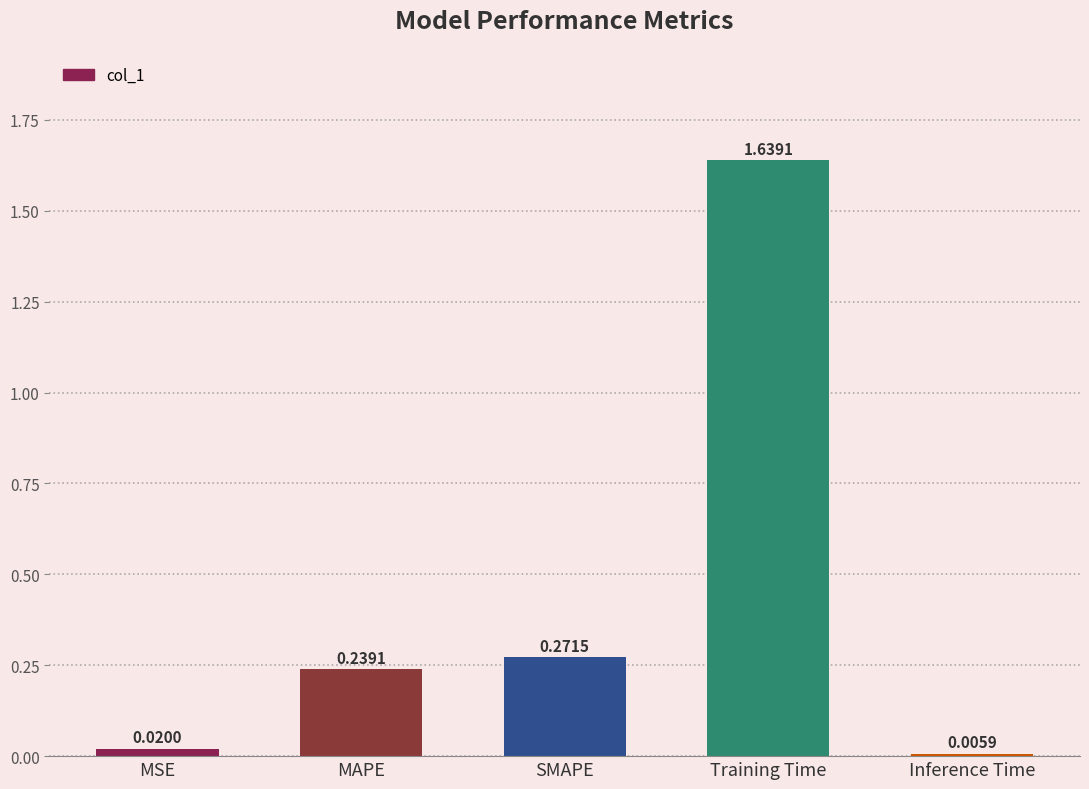

Which label corresponds to the largest value in the chart?

Training Time